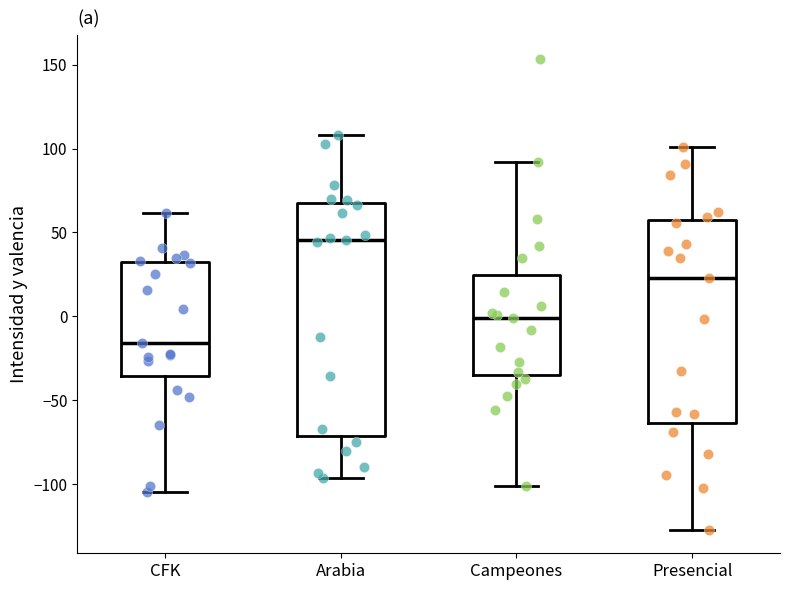

Where is the upper edge of the box for Arabia on the y-axis? The values are not printed on the chart, so give them approximately, as read against the axis.

70